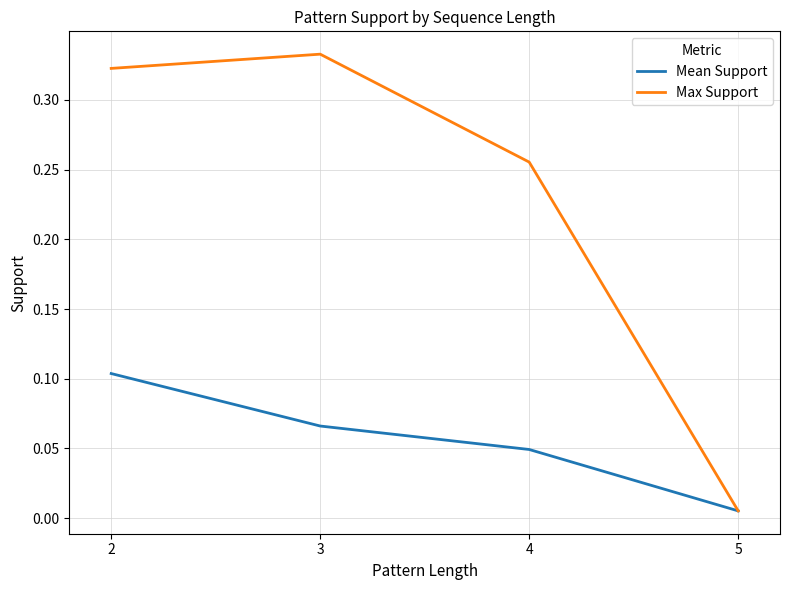

Rank the series at 2 from highest to lowest value.

Max Support, Mean Support